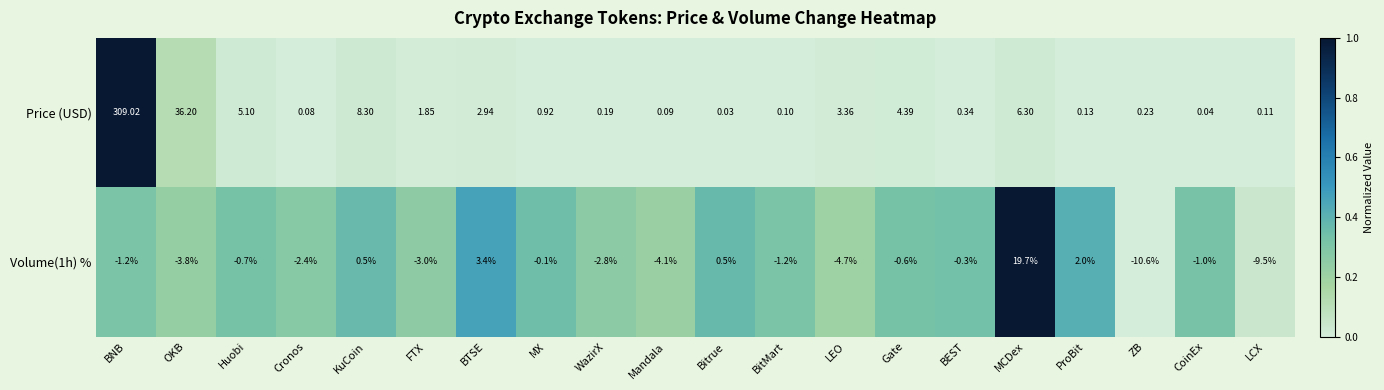

Which series has the largest total across all categories?

Price (USD)